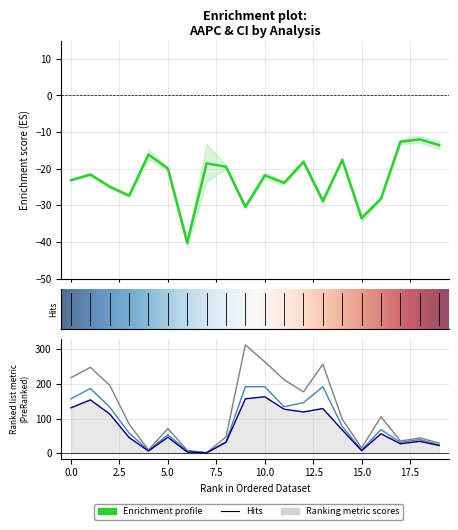

What is the greatest value displayed?

313.0